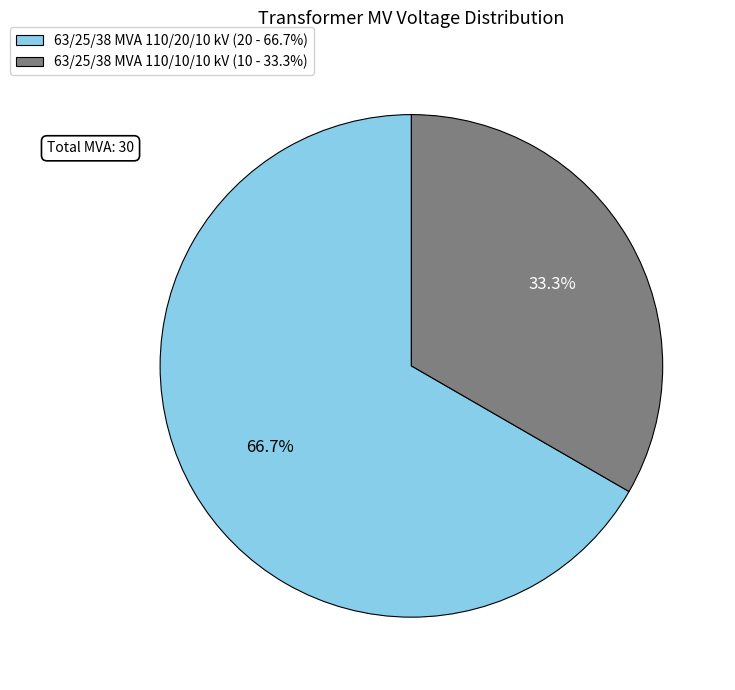

Rank the categories by value from lowest to highest.

63/25/38 MVA 110/10/10 kV, 63/25/38 MVA 110/20/10 kV